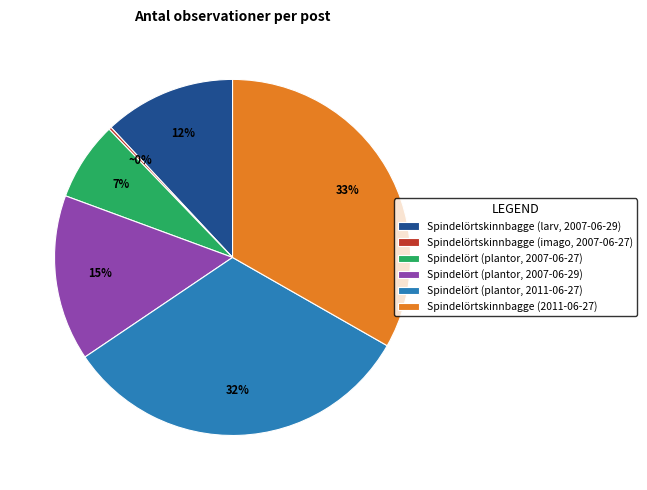

What is the ratio of the value at Spindelört (plantor, 2007-06-27) to the value at Spindelörtskinnbagge (larv, 2007-06-29)?

0.6